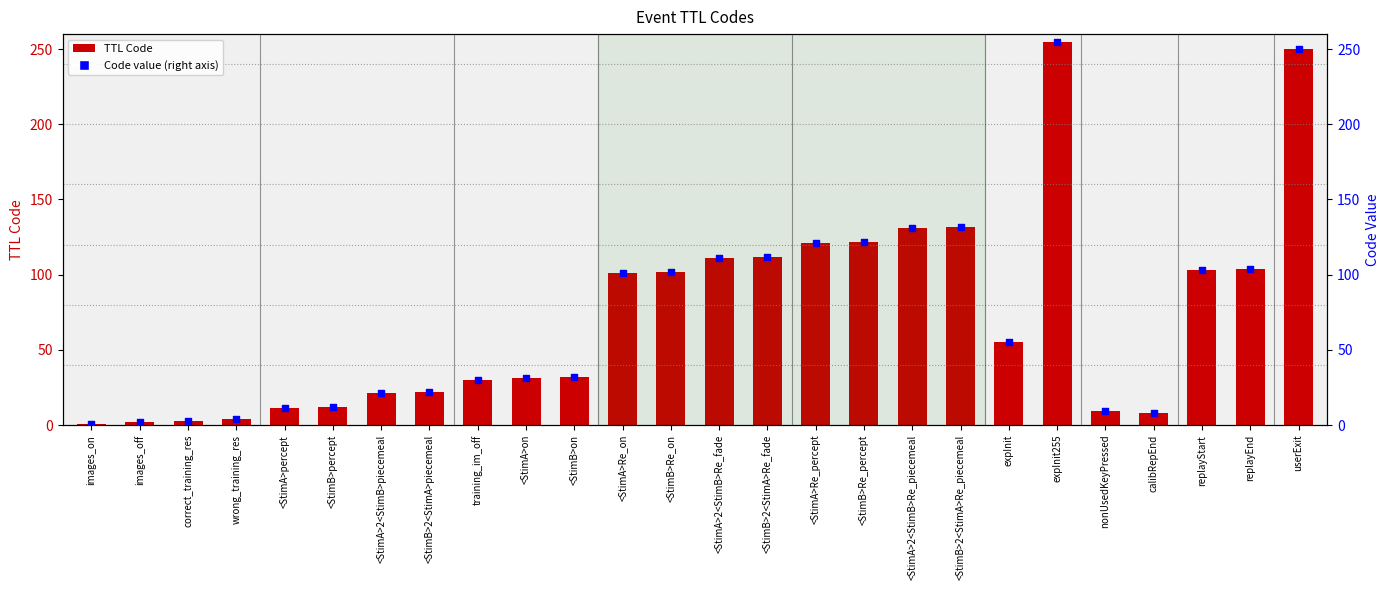

Which series has the largest total across all categories?

TTL Code